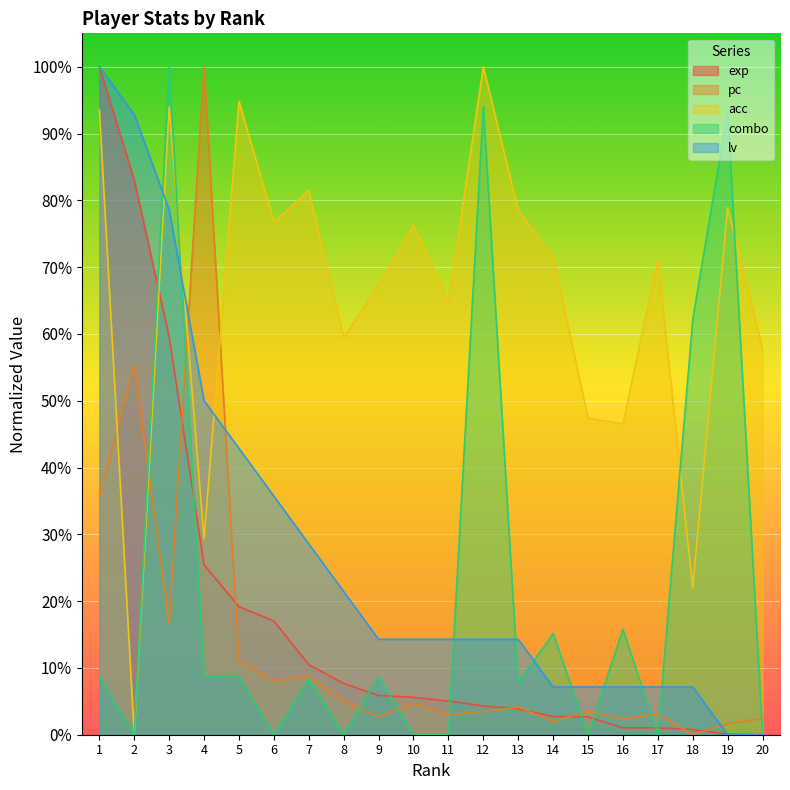

Which series ends up on top after the final intersection of acc and combo?

acc